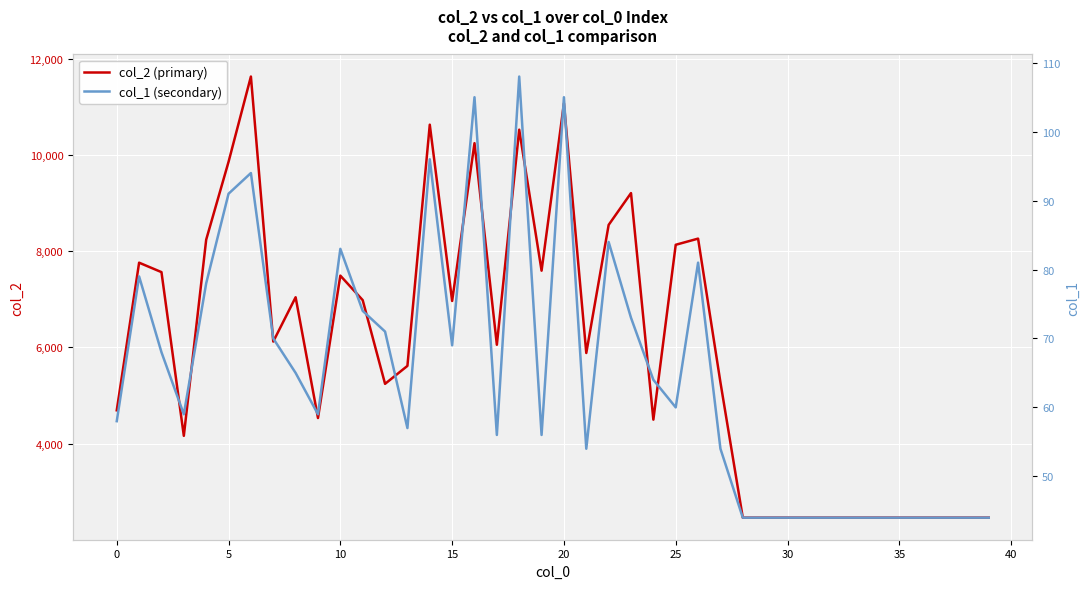

How many series are shown in this chart?

2